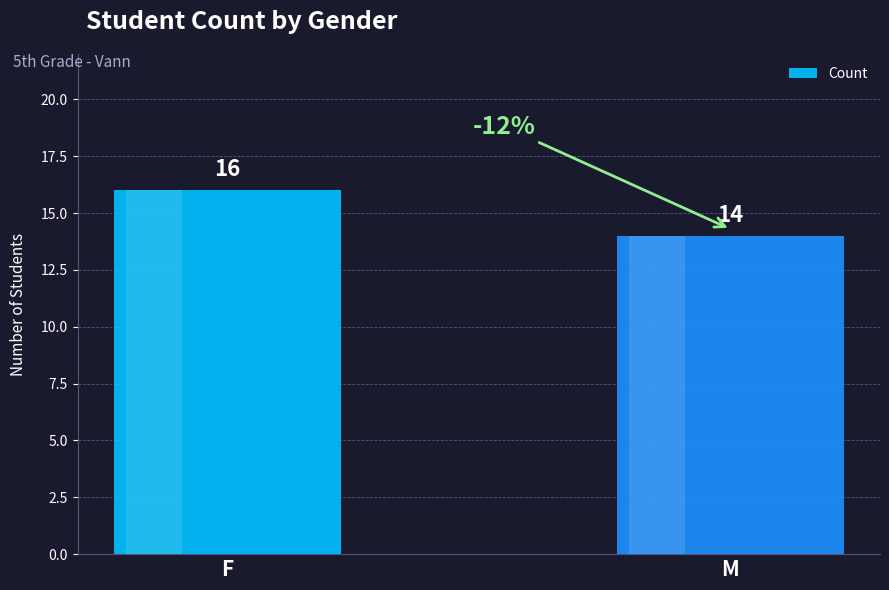

How many data points does each series have?

2